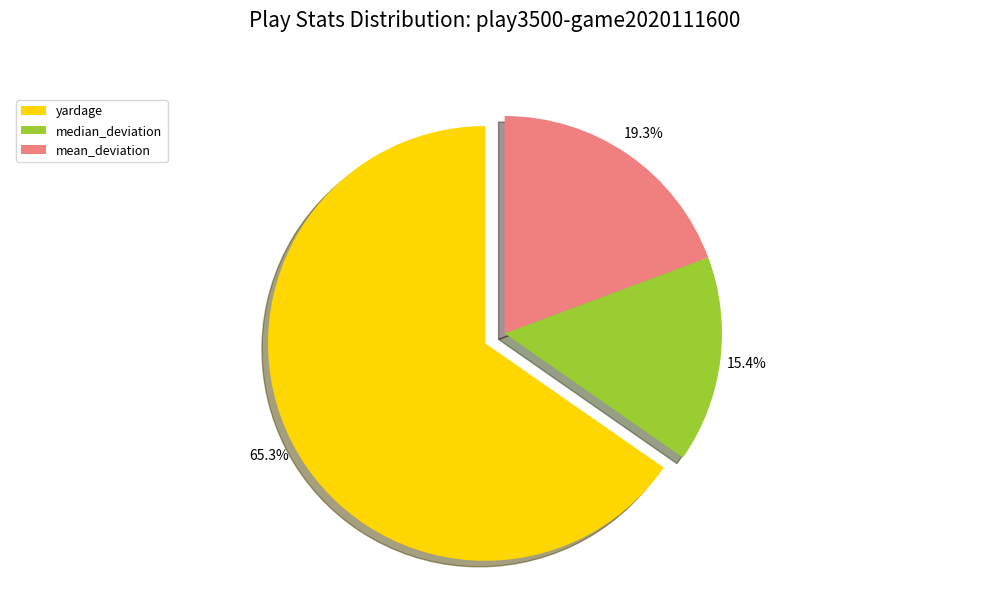

Between mean_deviation and yardage, which is larger?

yardage